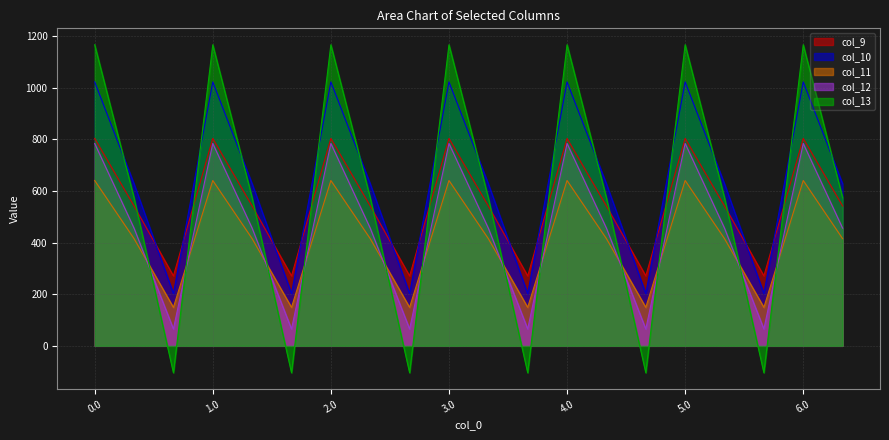

Which series has the largest range (max minus min)?

col_13